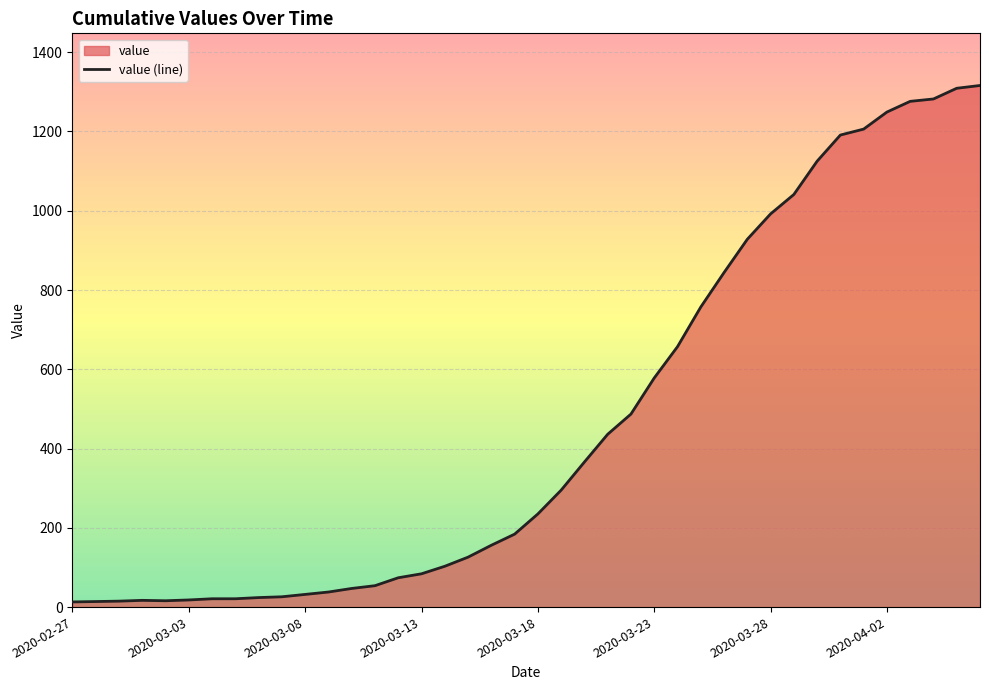

Reading left to right, extract all data points from this chart.

13	14	15	17	16	18	21	21	24	26	32	38	47	54	74	84	103	126	156	184	235	295	366	436	487	578	657	757	844	928	992	1041	1125	1191	1206	1249	1276	1282	1309	1316